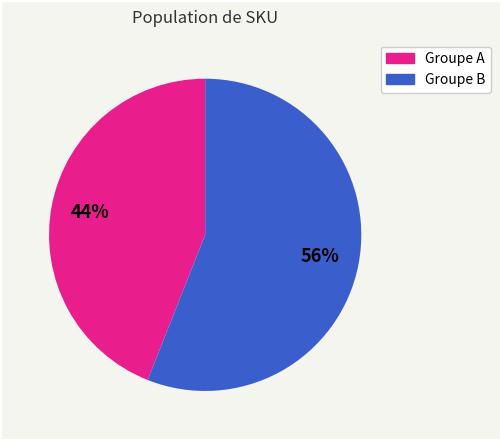

Count the number of slices in the pie.

2